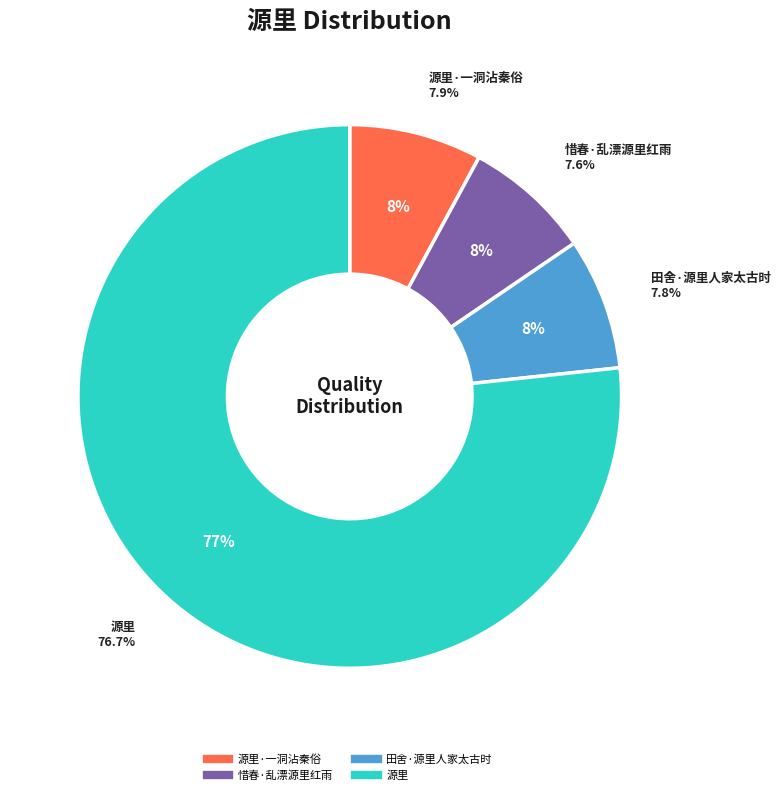

To the nearest percent, what is the combined percentage of 源里 and 惜春·乱漂源里红雨?

84%